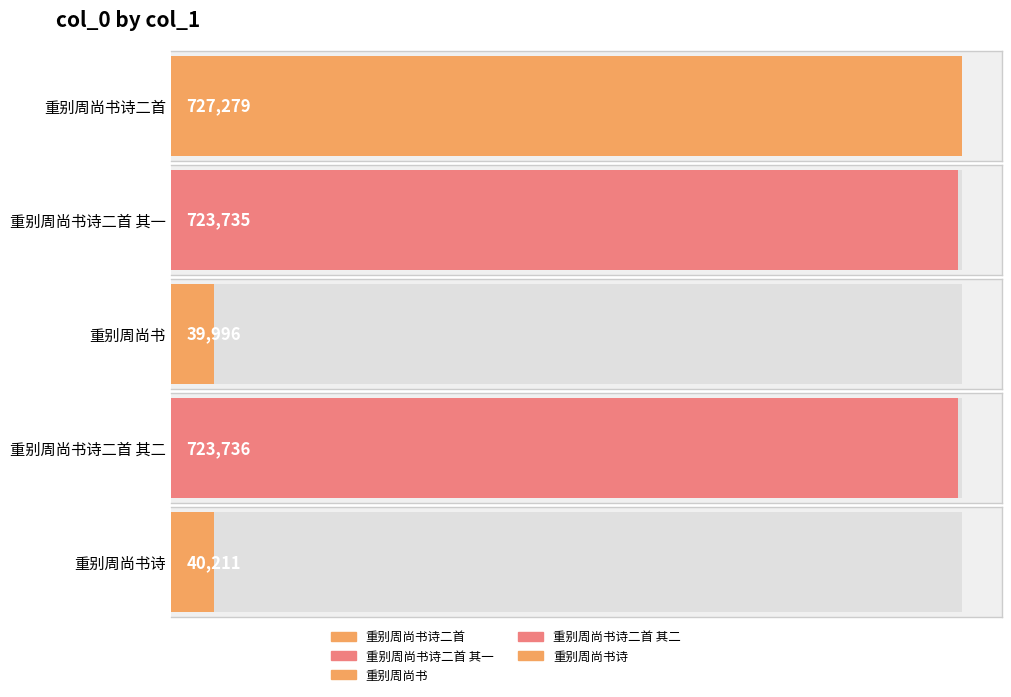

What is the change in value from 重别周尚书诗二首 其一 to 重别周尚书?

-683739